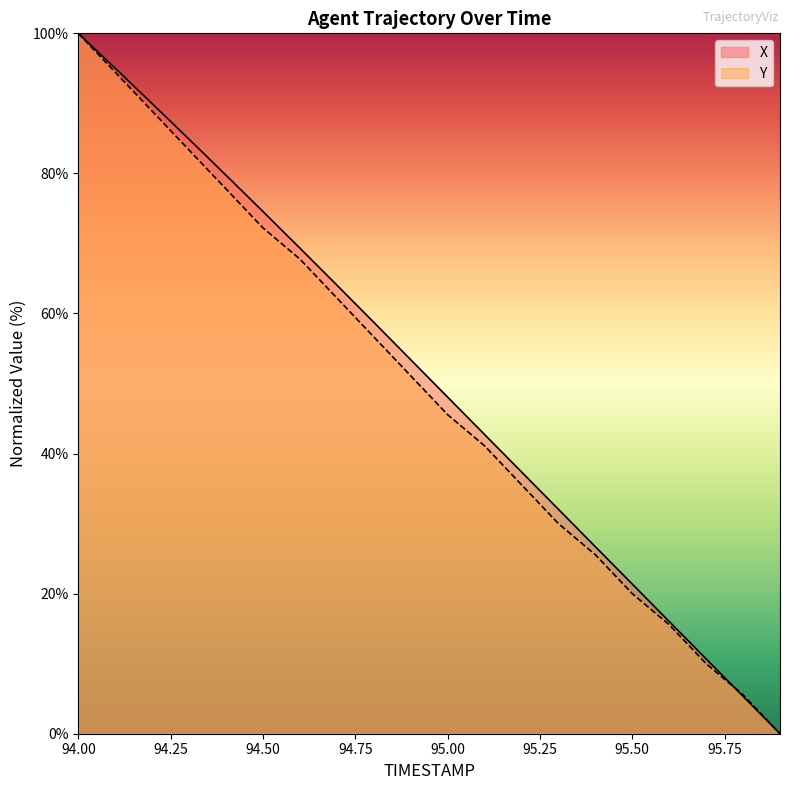

What is the value of the X point at the 9th from the left?

58.7